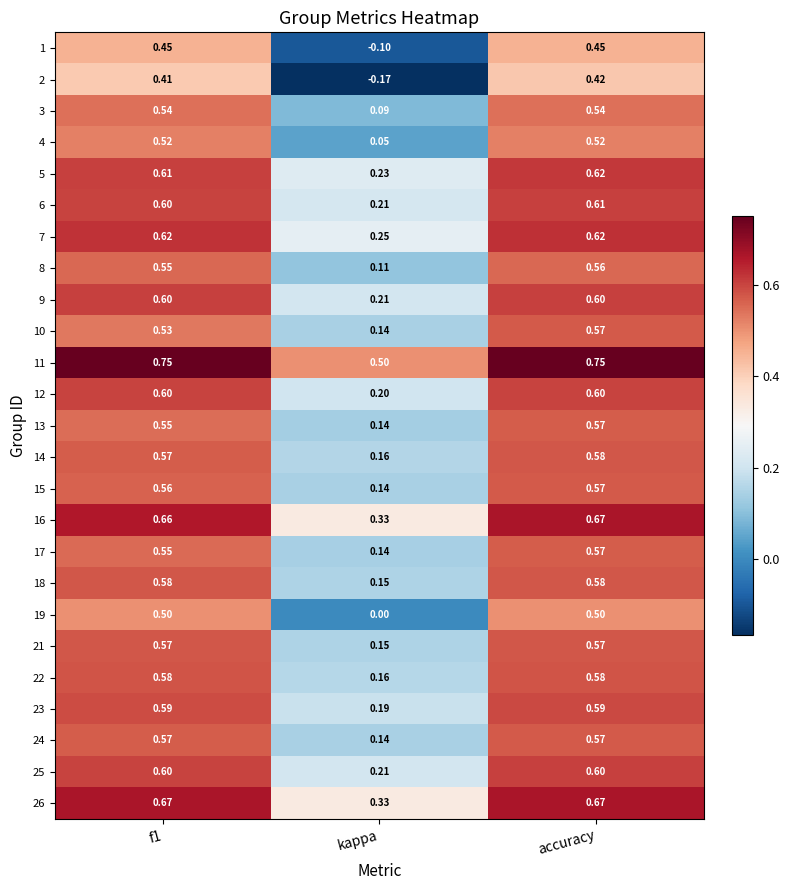

At which category does the chart reach its minimum across all series?

kappa